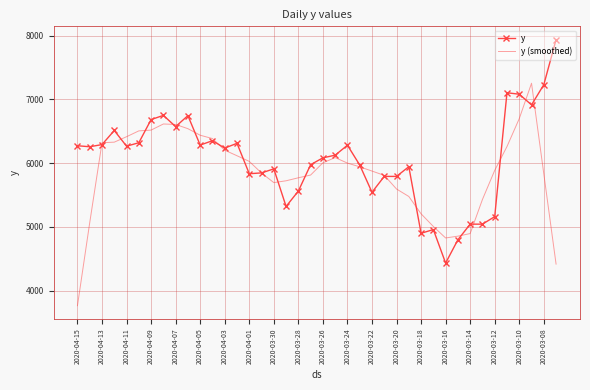

Which series has the largest total across all categories?

y